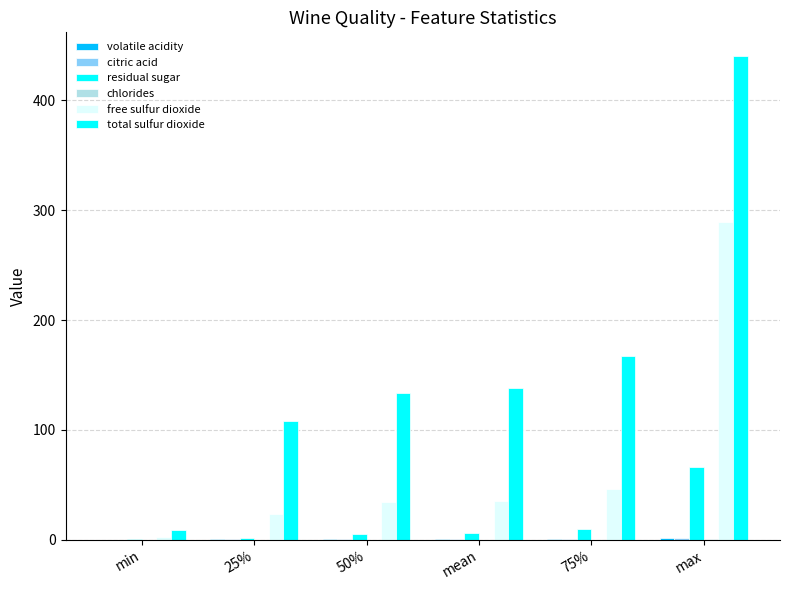

Does the chart contain stacked bars?

No